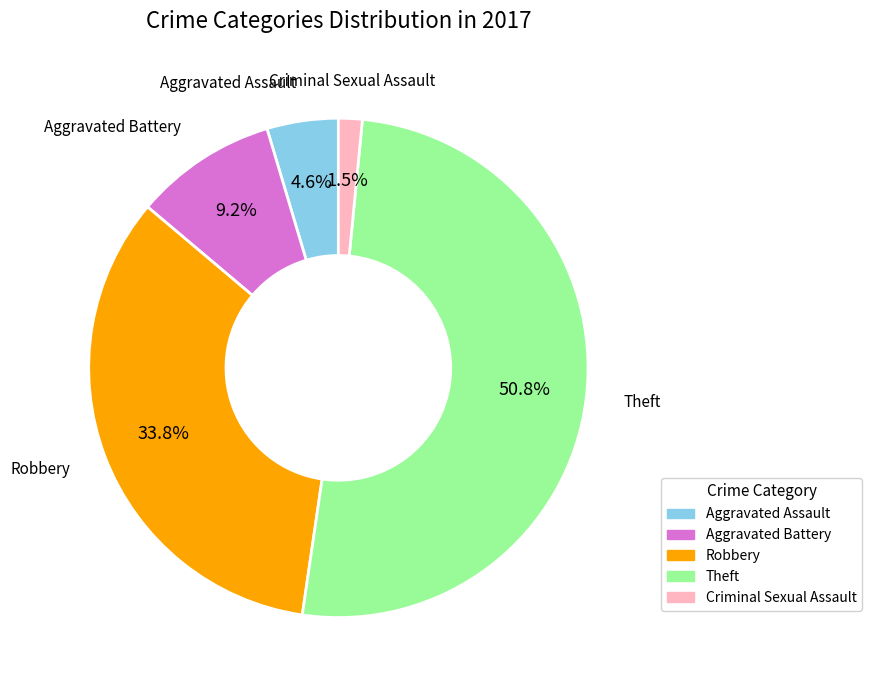

Is there any slice that represents more than half of the pie?

Yes